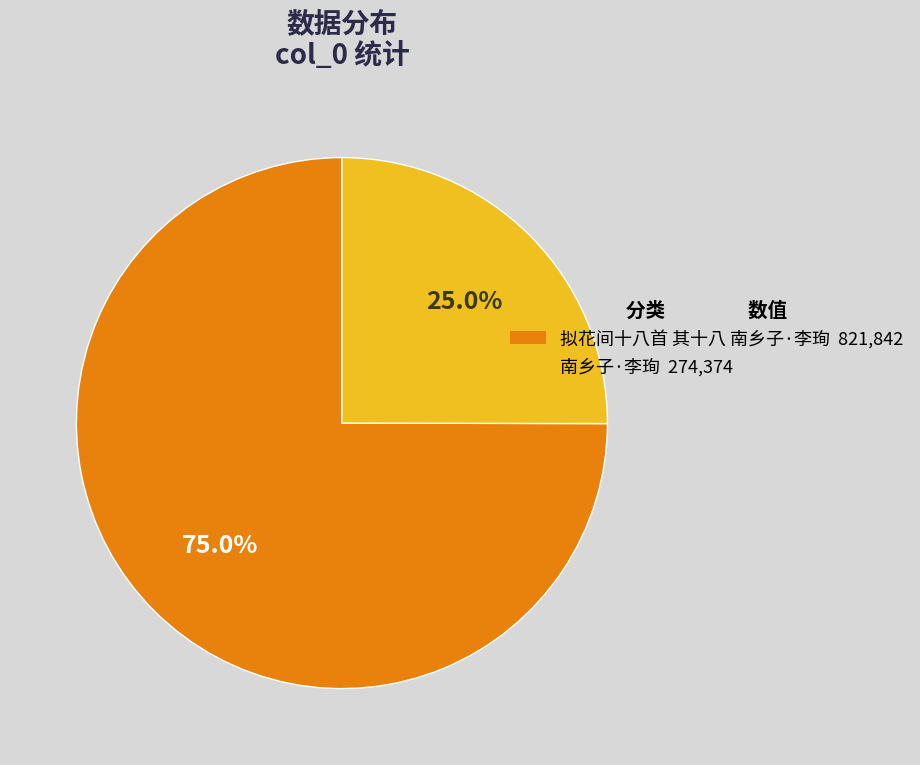

The 南乡子·李珣 slice represents 32% of the pie. True or false?

False